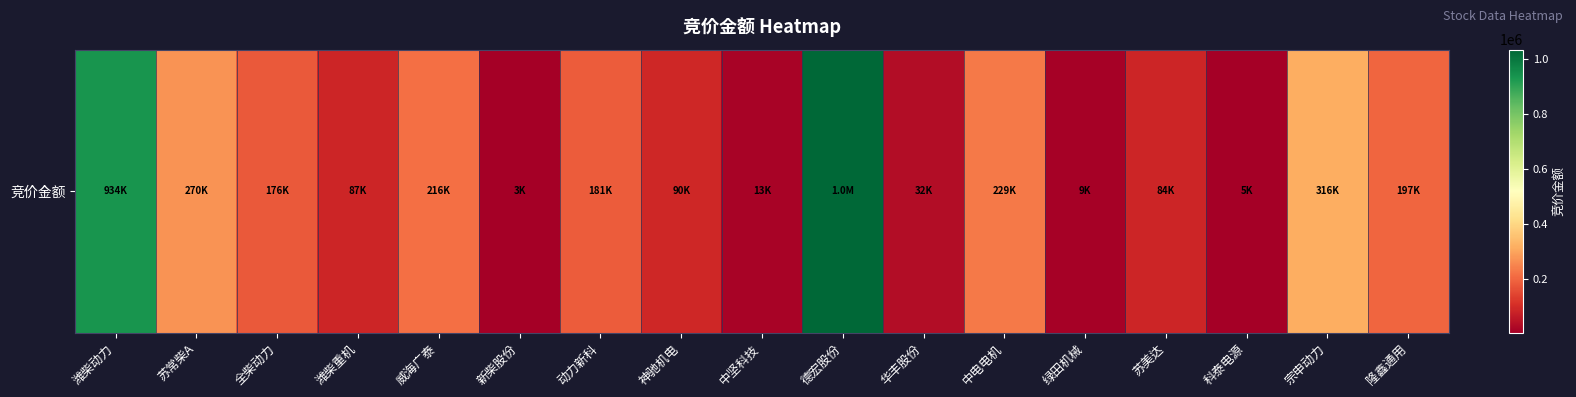

How many categories are shown in the chart?

17